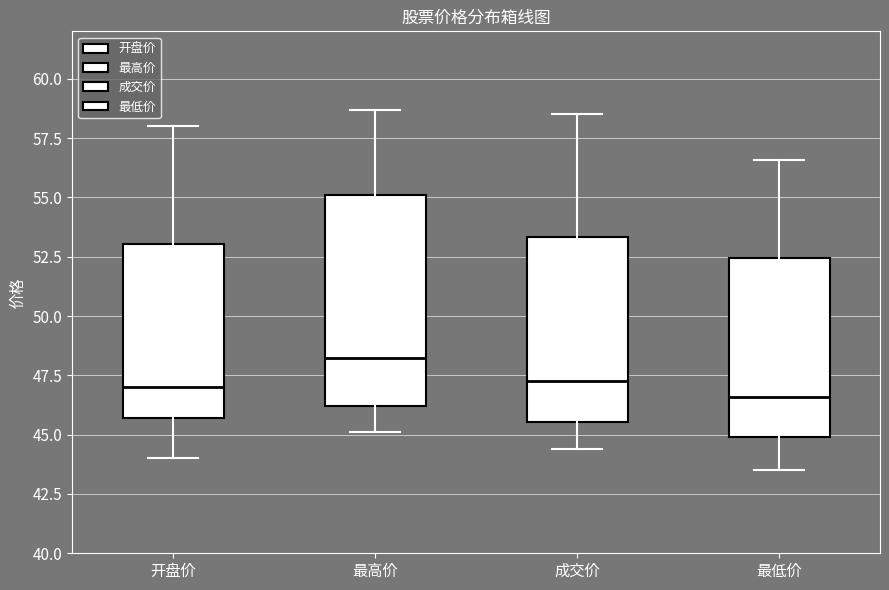

Which box has the highest median line?

最高价